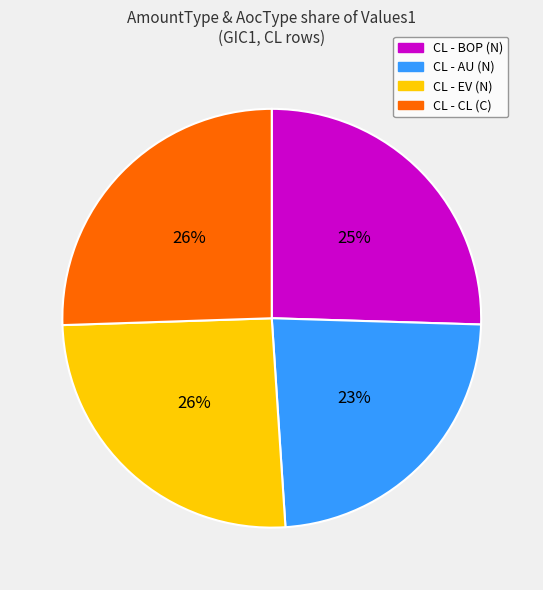

Is there any slice that represents more than half of the pie?

No